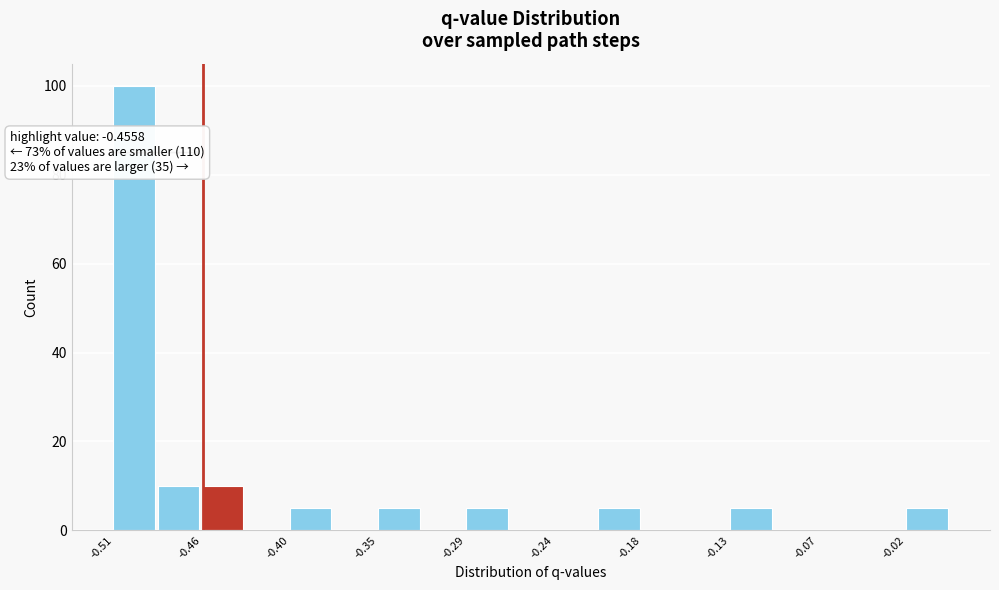

Read against the x-axis, roughly where is the centre of the tallest bar?

-0.50